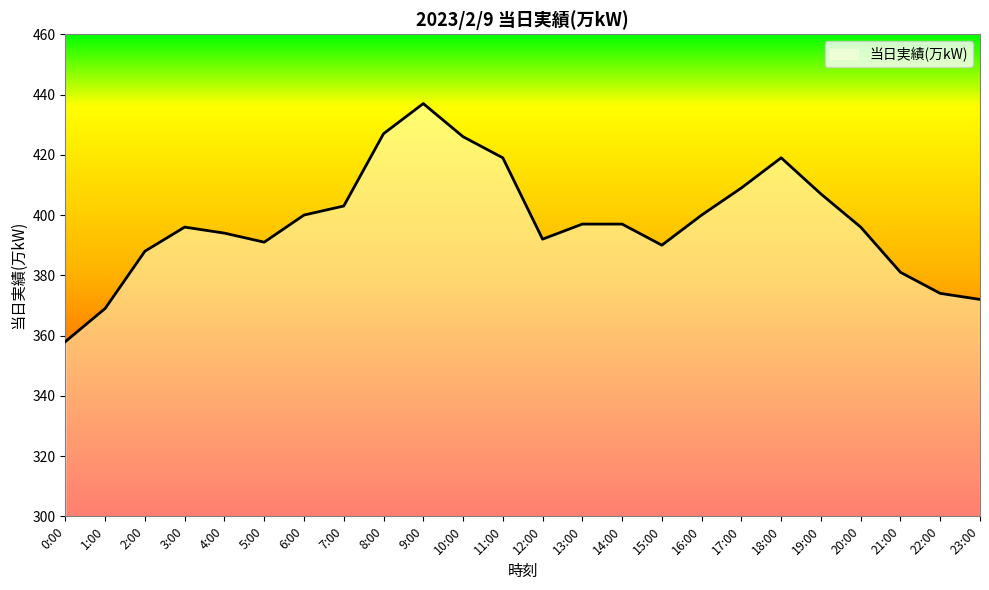

What position from the right is 2:00?

22